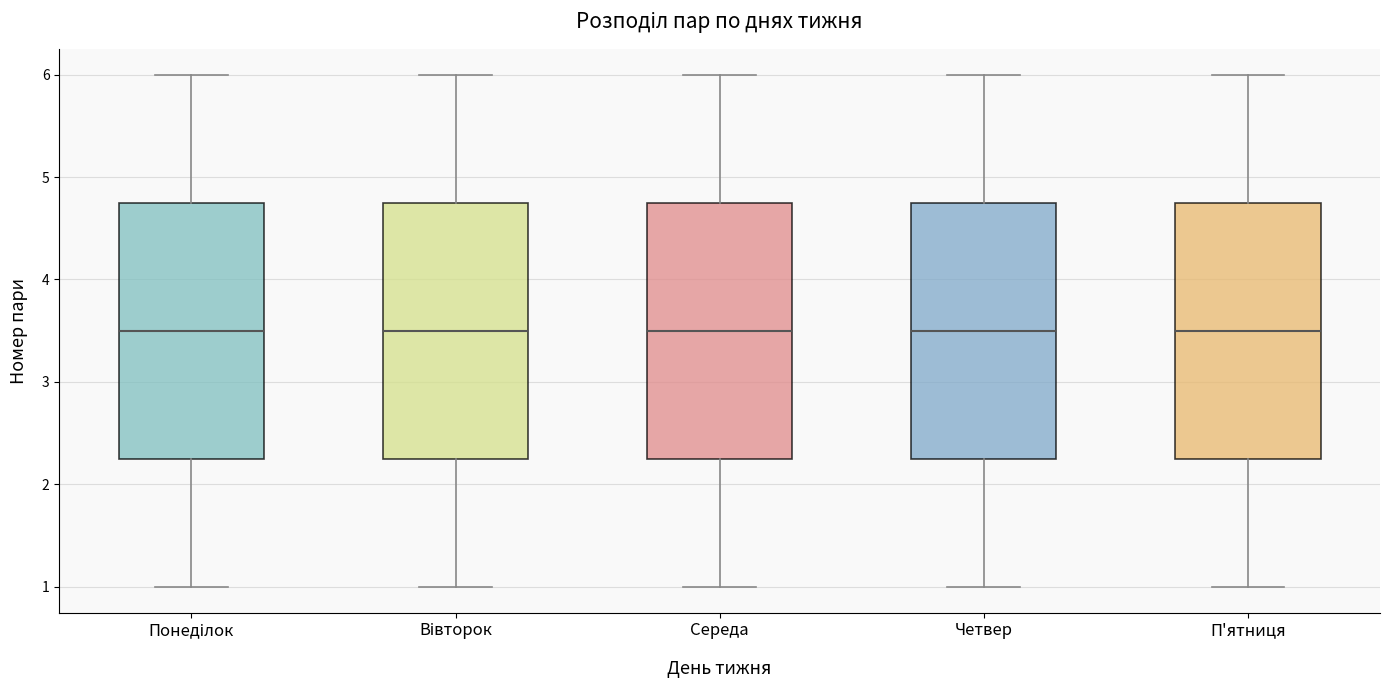

Where is the lower edge of the box for Четвер on the y-axis? The values are not printed on the chart, so give them approximately, as read against the axis.

2.3